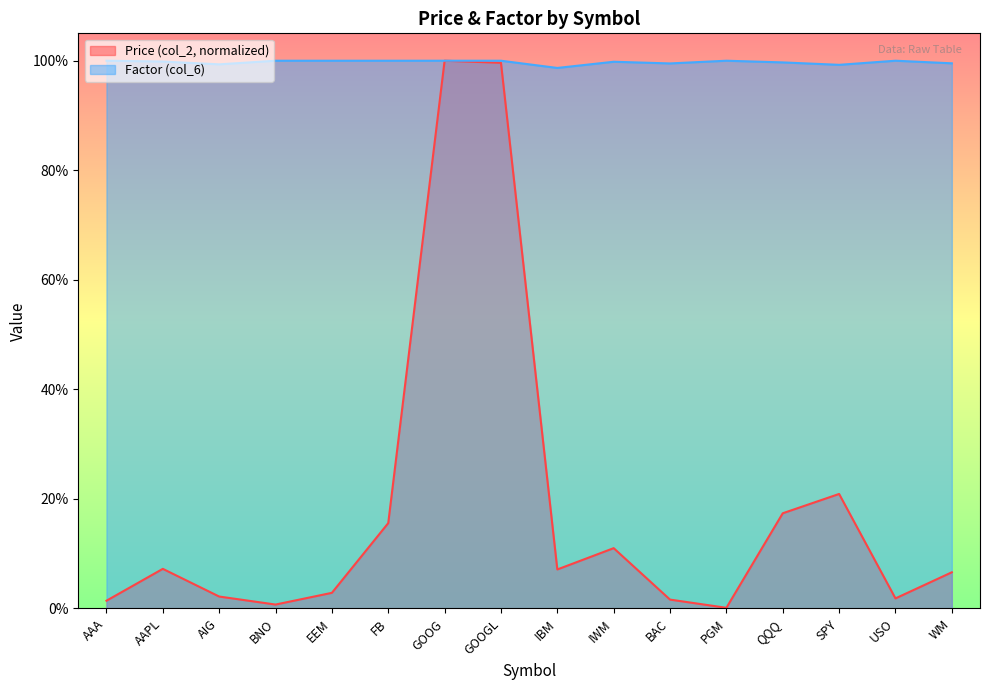

What are all the series names shown in the legend?

Price (col_2, normalized), Factor (col_6)